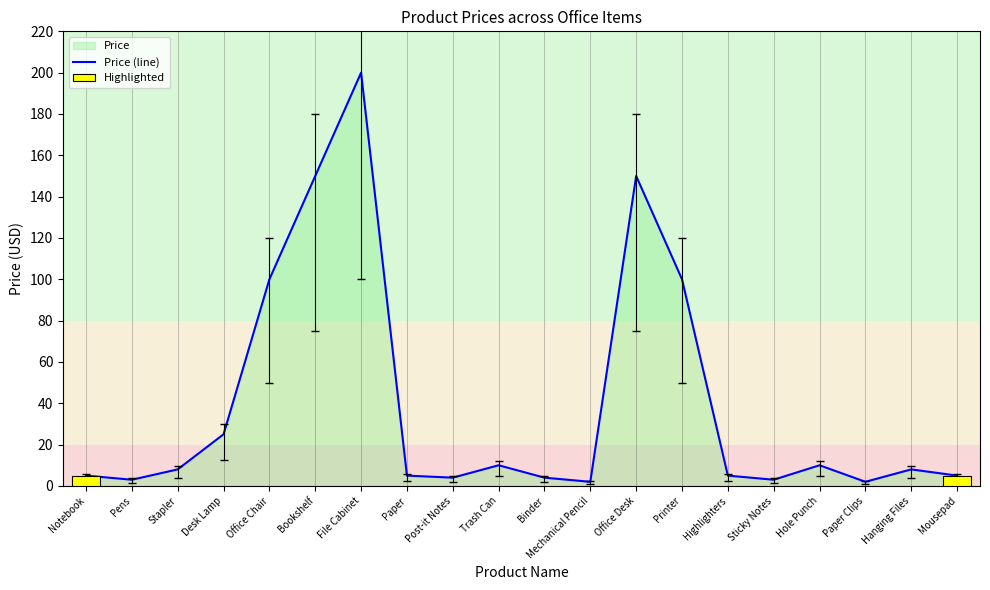

Does the chart contain stacked bars?

No